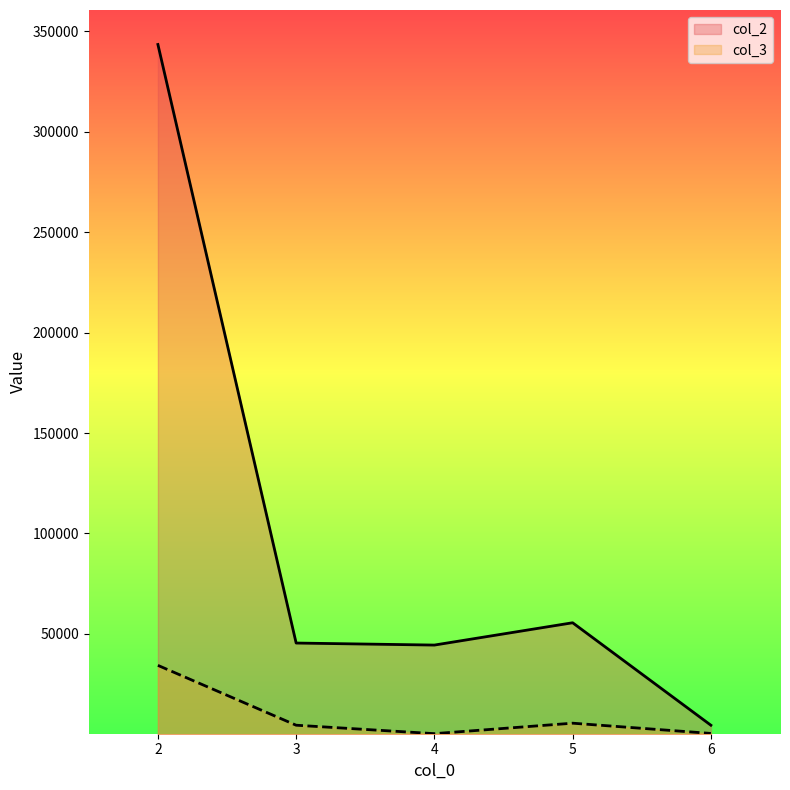

Which series has the largest total across all categories?

col_2